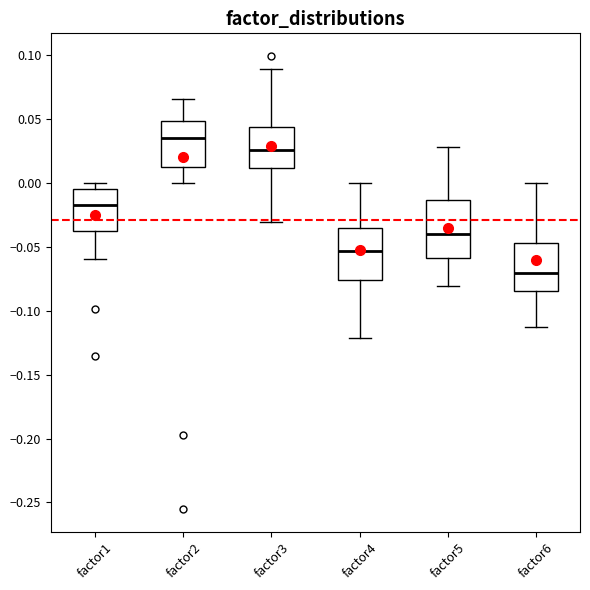

Where does the lower whisker of the box for factor6 end on the y-axis? The values are not printed on the chart, so give them approximately, as read against the axis.

-0.115